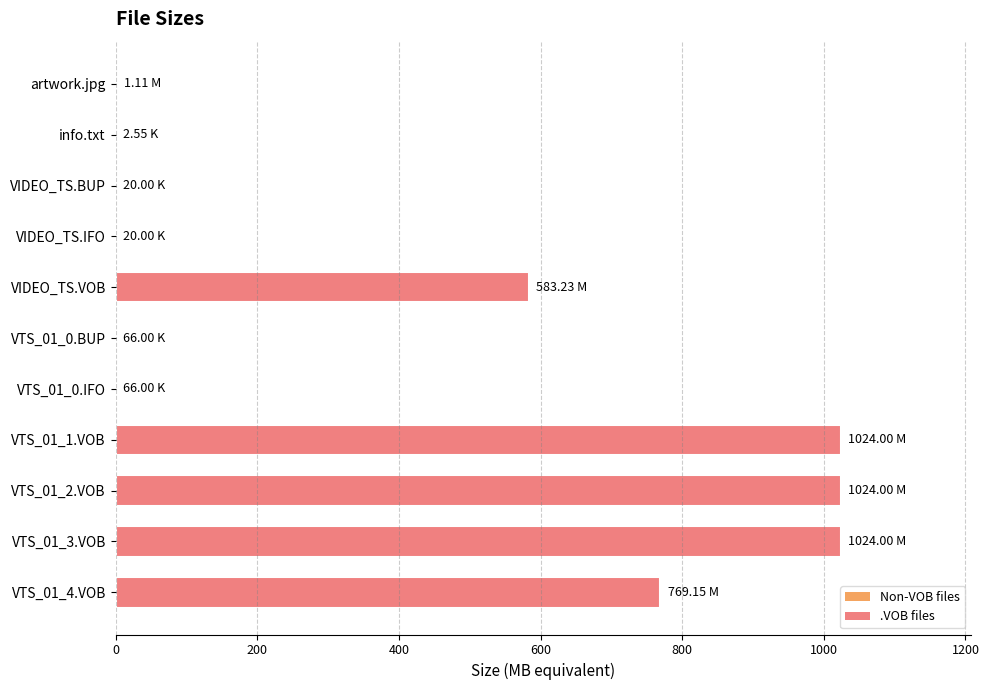

Where is the data nearest to the value 512?

VIDEO_TS.VOB